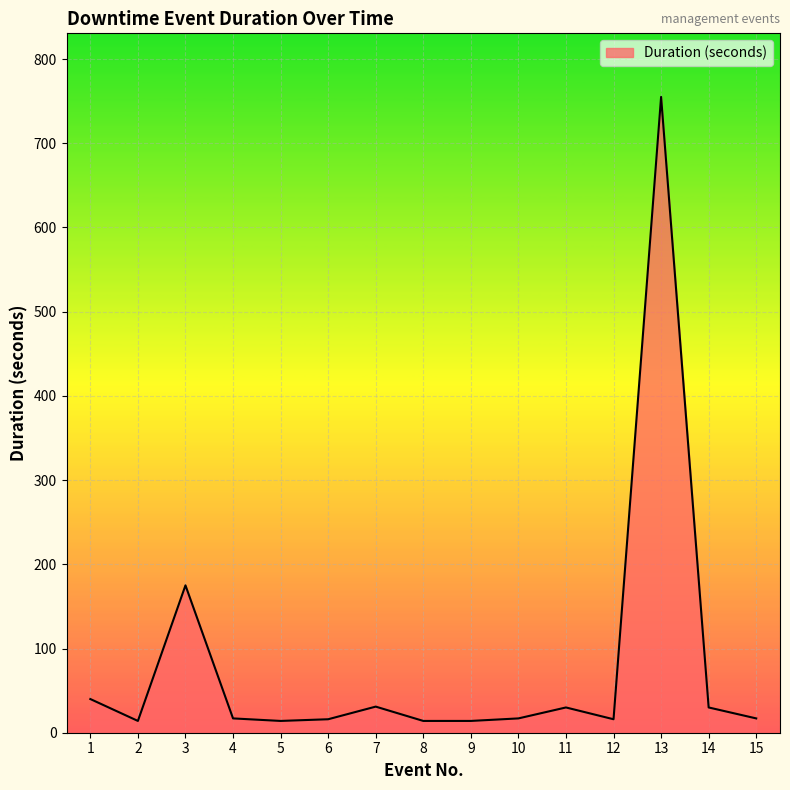

At which label is the value closest to 384?

3